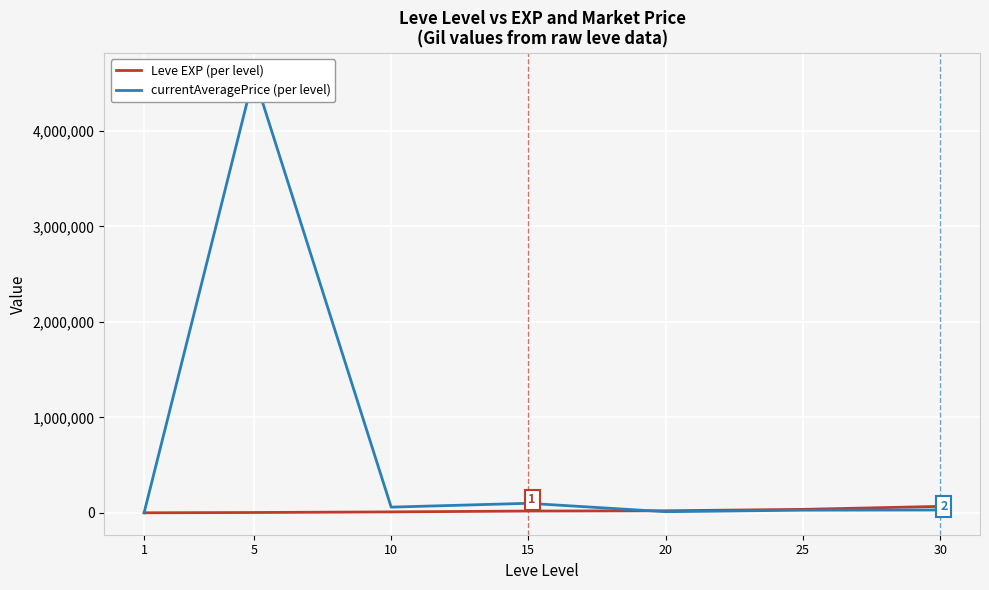

What is the value of the Leve EXP (per level) point at the 1st from the left?

630.0